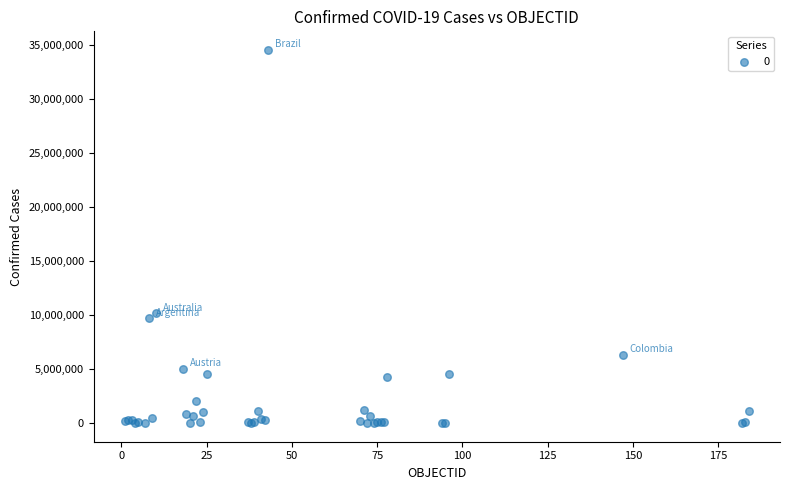

What Y value in the scatter plot is closest to 17288196?

10158445